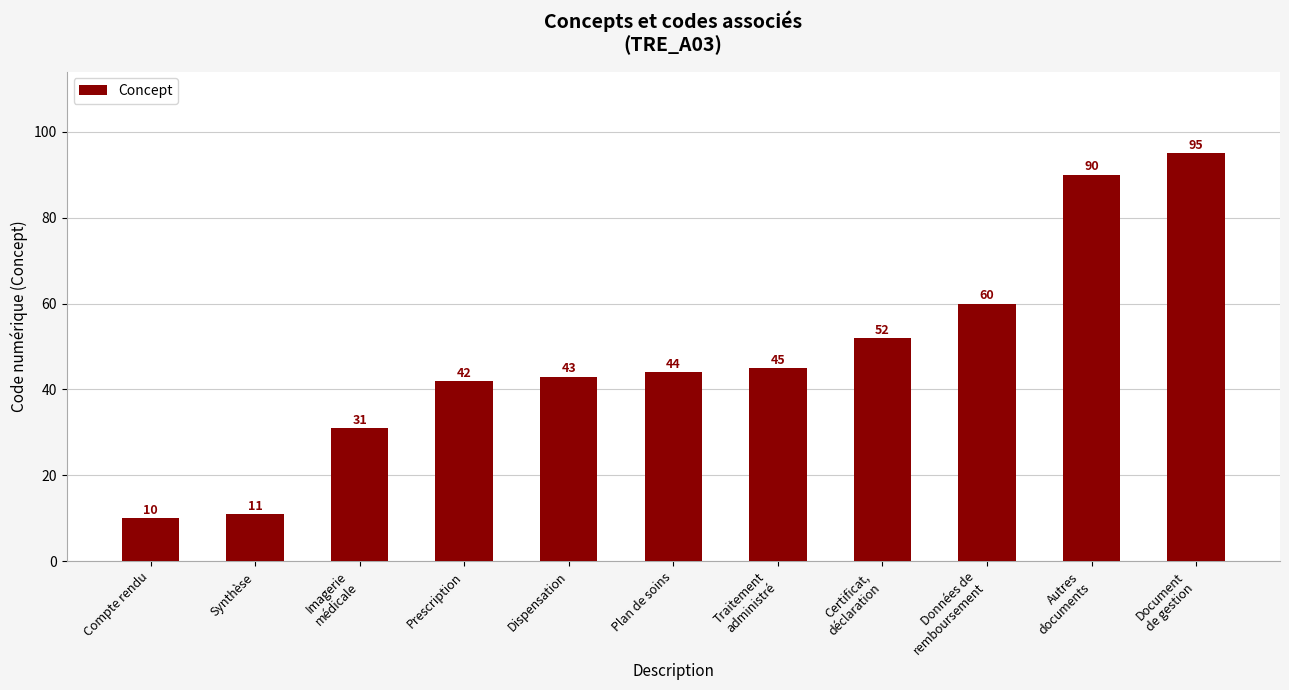

What is the difference between the maximum and minimum values?

85